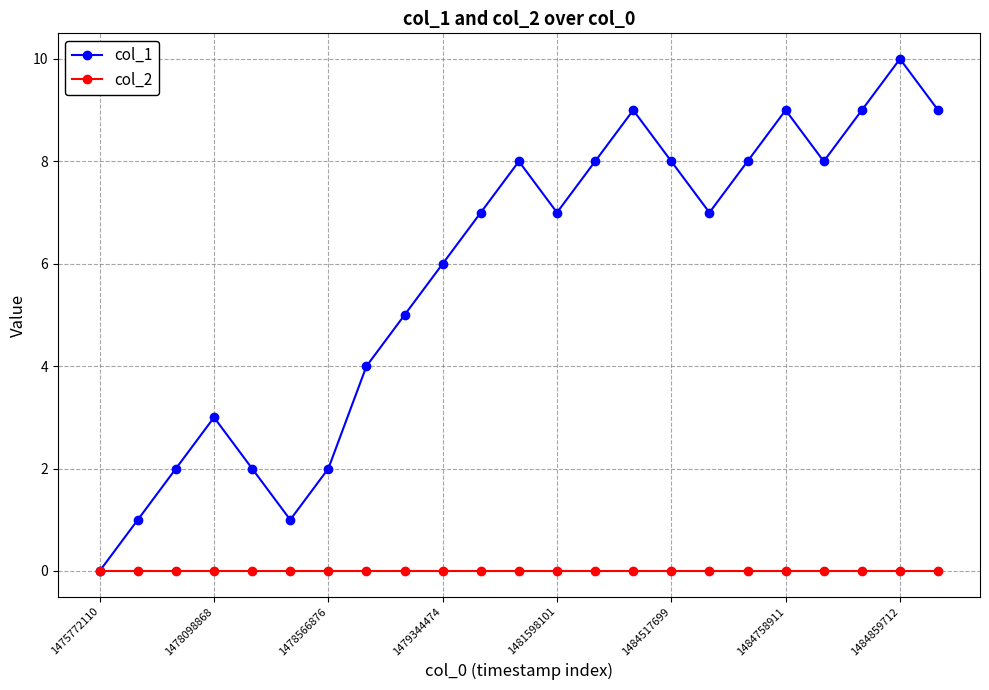

Reading left to right, extract all data points from this chart.

col_1: 0	1	2	3	2	1	2	4	5	6	7	8	7	8	9	8	7	8	9	8	9	10	9
col_2: 0	0	0	0	0	0	0	0	0	0	0	0	0	0	0	0	0	0	0	0	0	0	0